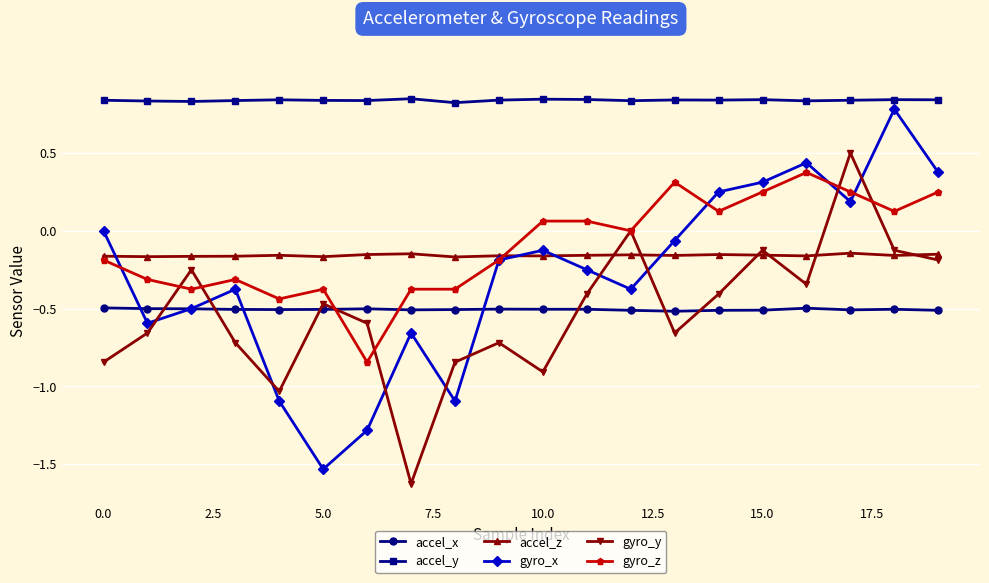

True or false: gyro_y and accel_y cross at least once.

False